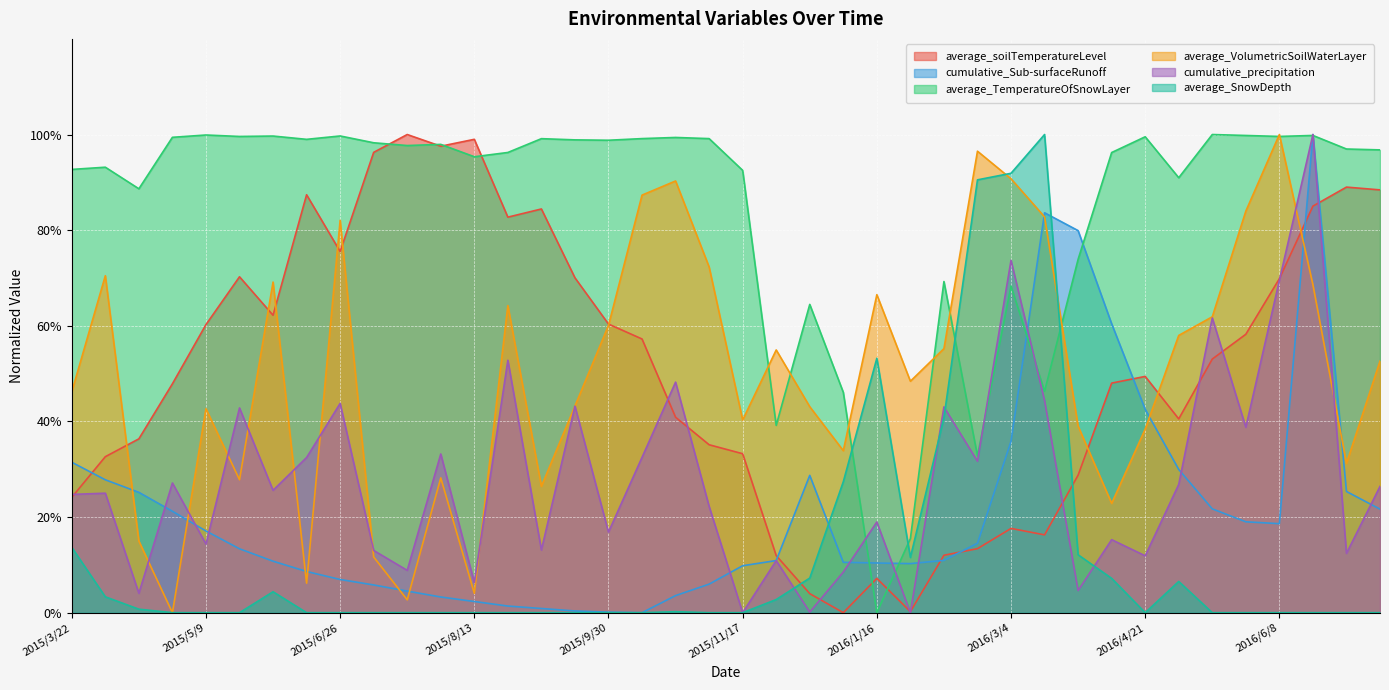

What is the total value across all series at 2016/4/21?

2.4